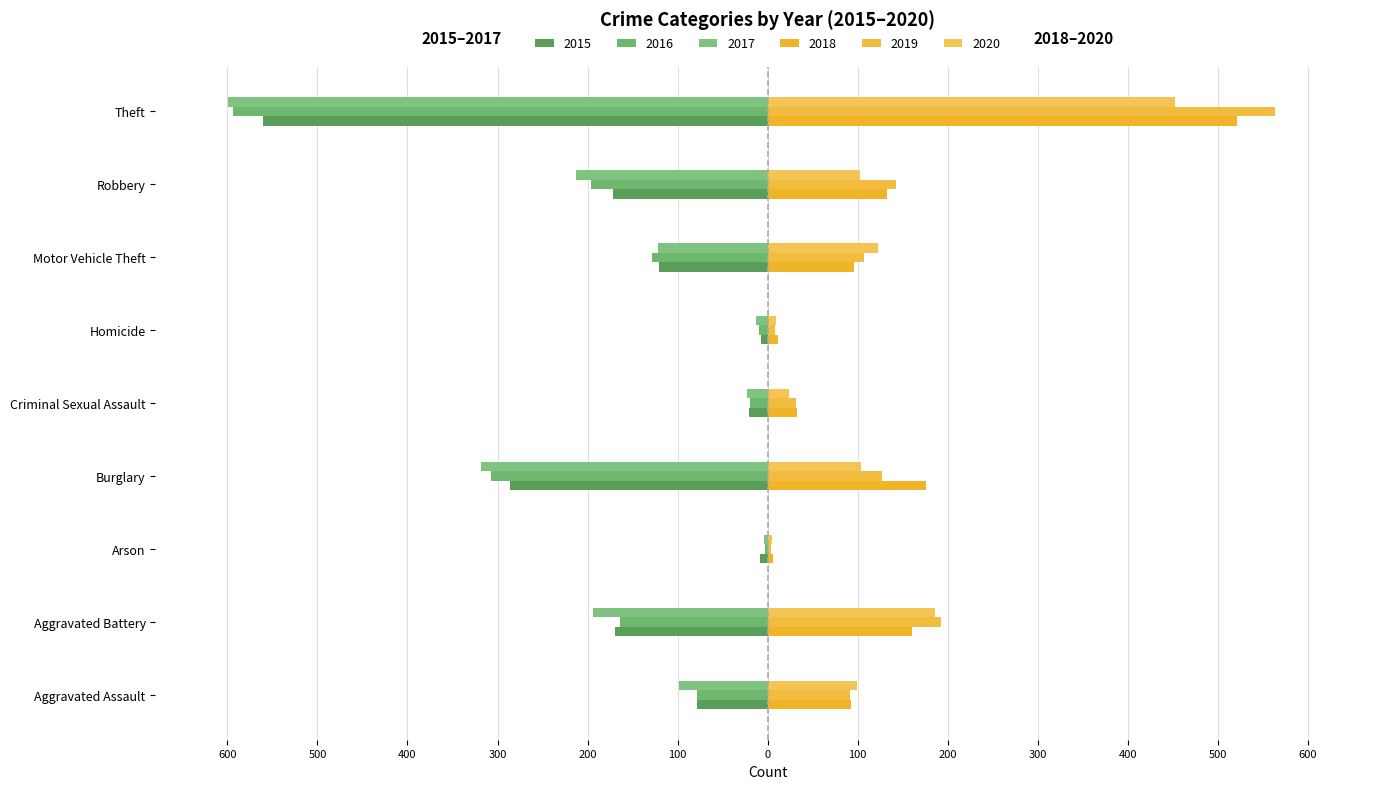

Reading left to right, transcribe all the data shown in this chart.

2015: Aggravated Assault=-79	Aggravated Battery=-169	Arson=-8	Burglary=-286	Criminal Sexual Assault=-21	Homicide=-7	Motor Vehicle Theft=-121	Robbery=-172	Theft=-561
2016: Aggravated Assault=-79	Aggravated Battery=-164	Arson=-3	Burglary=-307	Criminal Sexual Assault=-20	Homicide=-10	Motor Vehicle Theft=-128	Robbery=-196	Theft=-594
2017: Aggravated Assault=-99	Aggravated Battery=-194	Arson=-4	Burglary=-318	Criminal Sexual Assault=-23	Homicide=-13	Motor Vehicle Theft=-122	Robbery=-213	Theft=-599
2018: Aggravated Assault=93	Aggravated Battery=160	Arson=6	Burglary=176	Criminal Sexual Assault=33	Homicide=12	Motor Vehicle Theft=96	Robbery=132	Theft=521
2019: Aggravated Assault=91	Aggravated Battery=193	Arson=4	Burglary=127	Criminal Sexual Assault=31	Homicide=8	Motor Vehicle Theft=107	Robbery=143	Theft=563
2020: Aggravated Assault=99	Aggravated Battery=186	Arson=5	Burglary=104	Criminal Sexual Assault=24	Homicide=9	Motor Vehicle Theft=123	Robbery=102	Theft=452